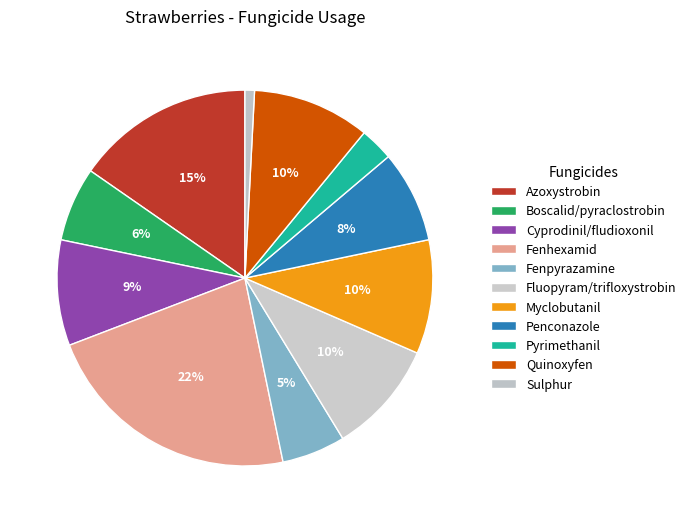

To the nearest percent, what is the average slice percentage?

9%